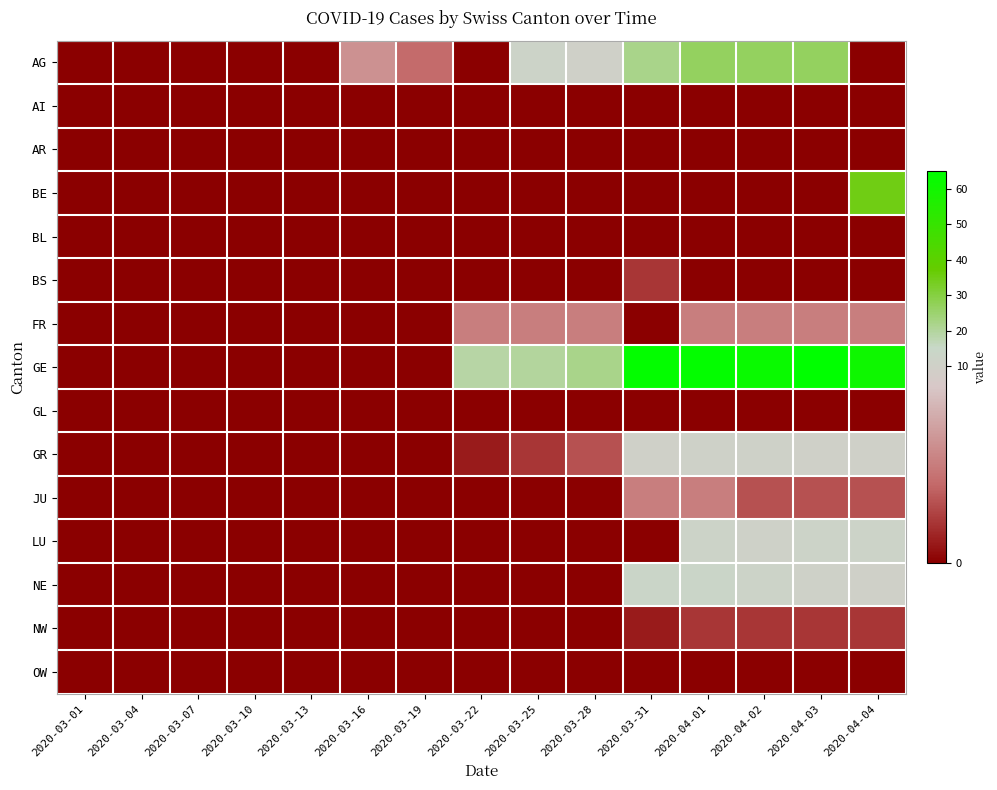

Rank the series by their maximum value, from highest to lowest.

GE, BE, AG, NE, LU, GR, FR, JU, BS, NW, AI, AR, BL, GL, OW